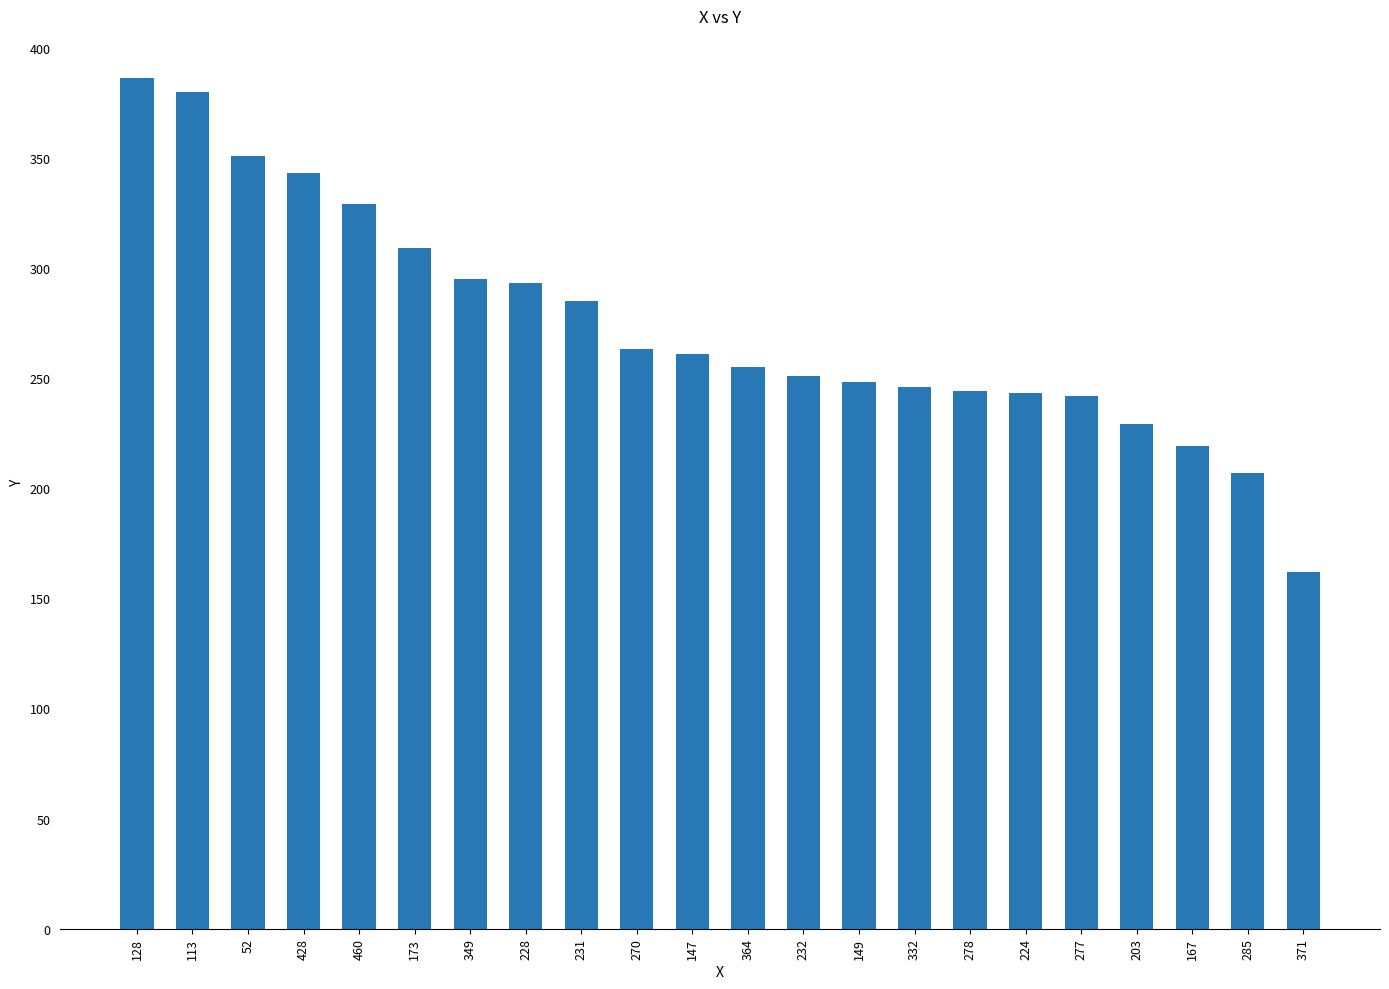

Which category has the highest value across all series?

128